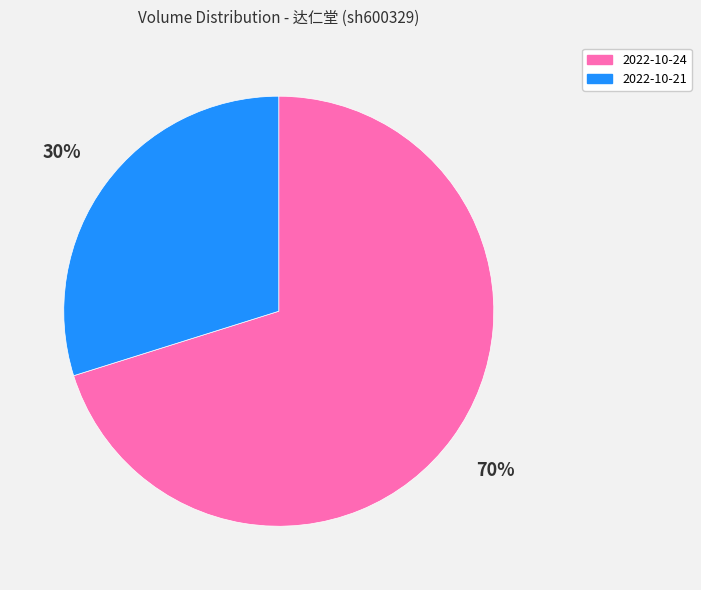

Is the sum of 2022-10-24 and 2022-10-21 greater than half?

Yes